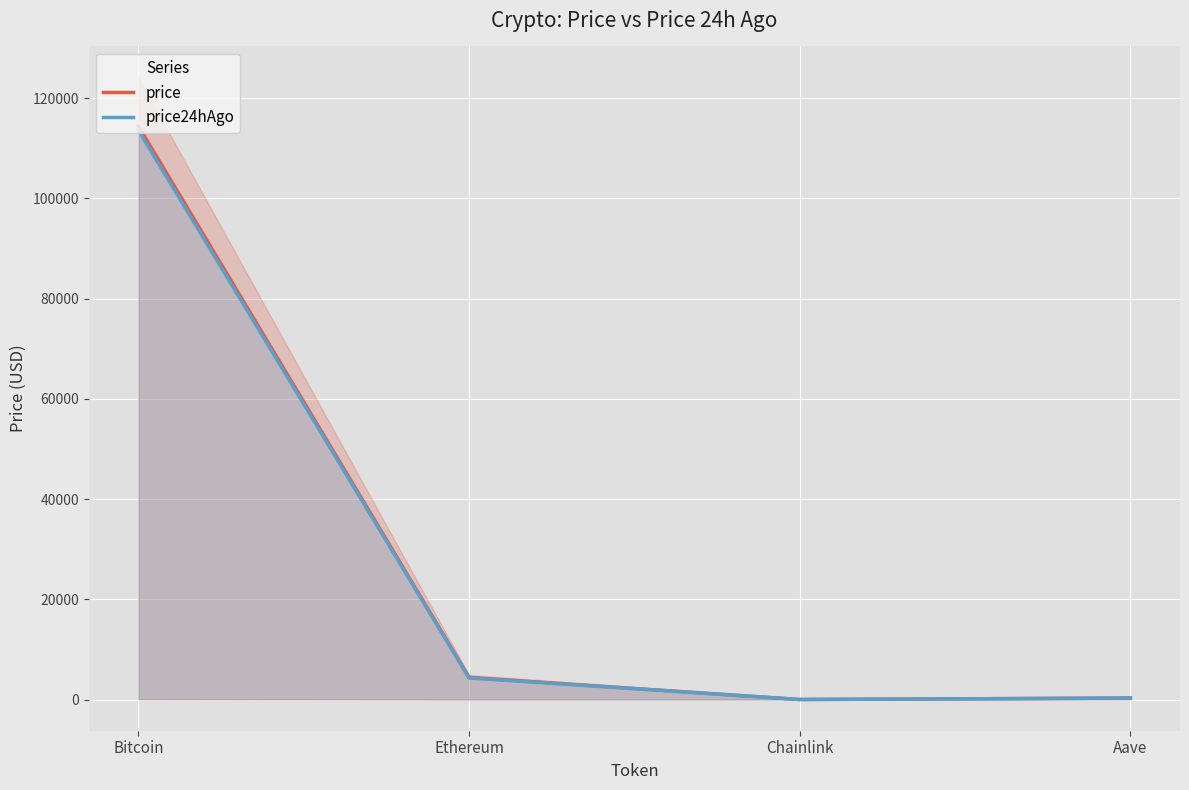

What is the label of the 4th point from the right?

Bitcoin